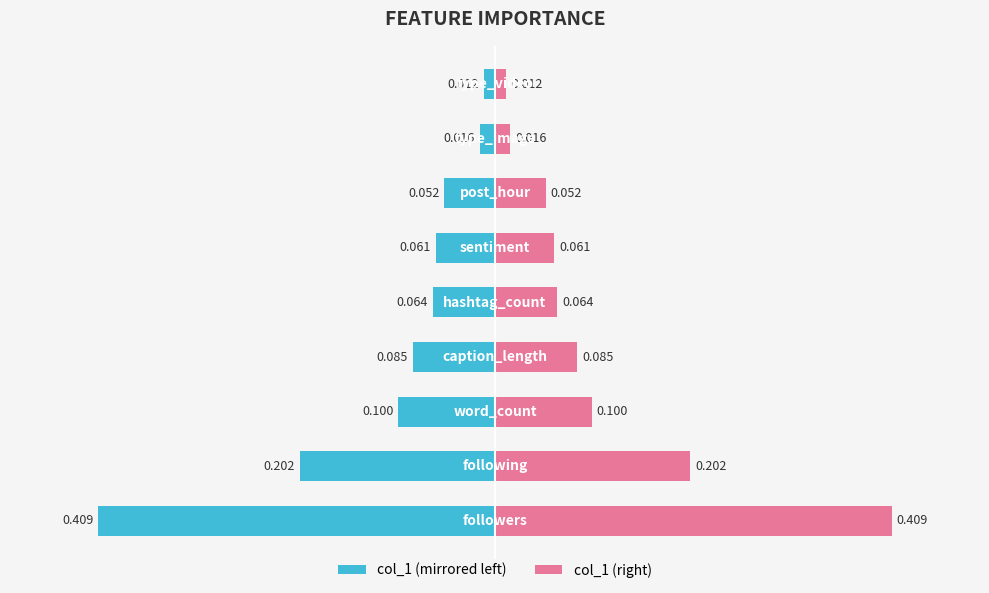

Which series changed the most between 2 and 5?

col_1 (left)